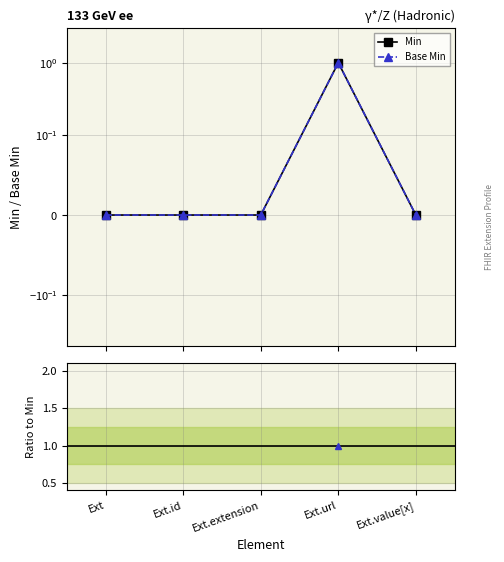

True or false: Base Min and Min intersect in this chart.

False